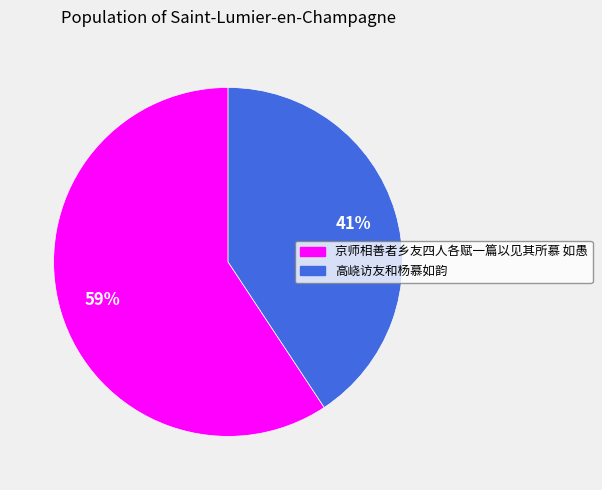

What is the smallest slice in the pie chart?

高峣访友和杨慕如韵